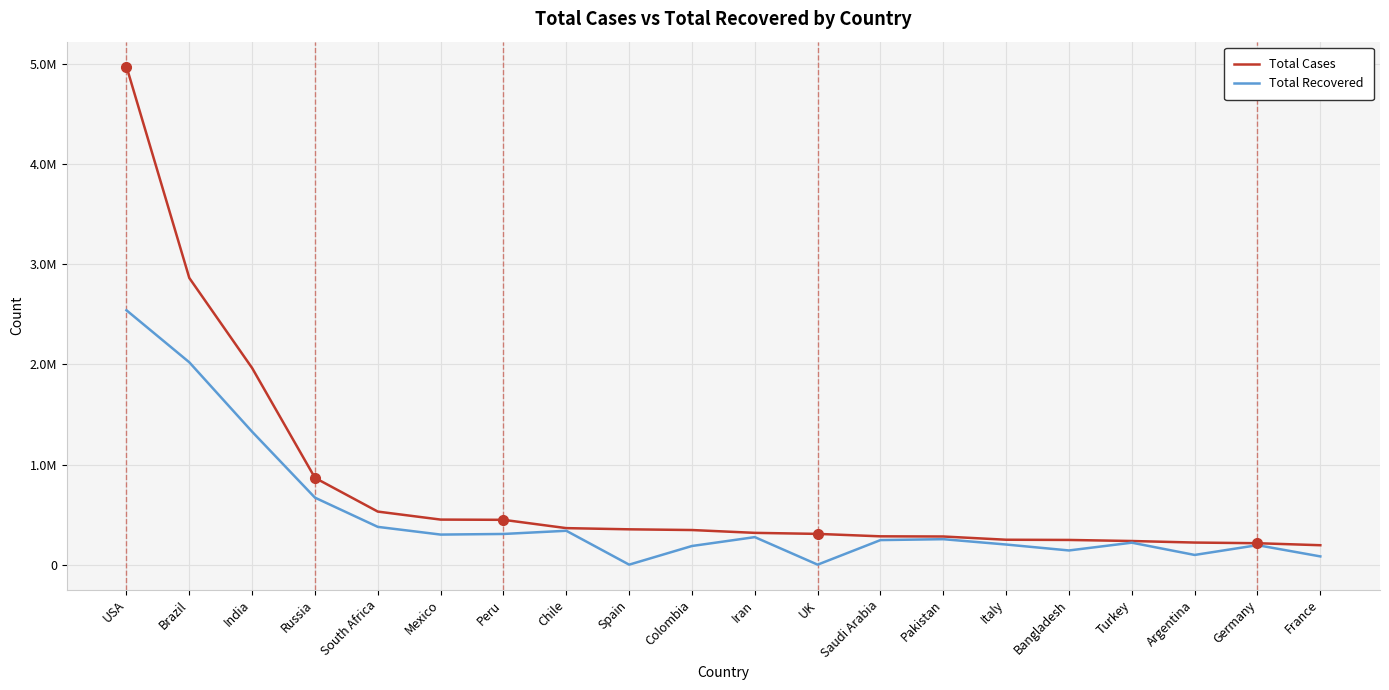

What is the label of the 13th point from the left?

Saudi Arabia